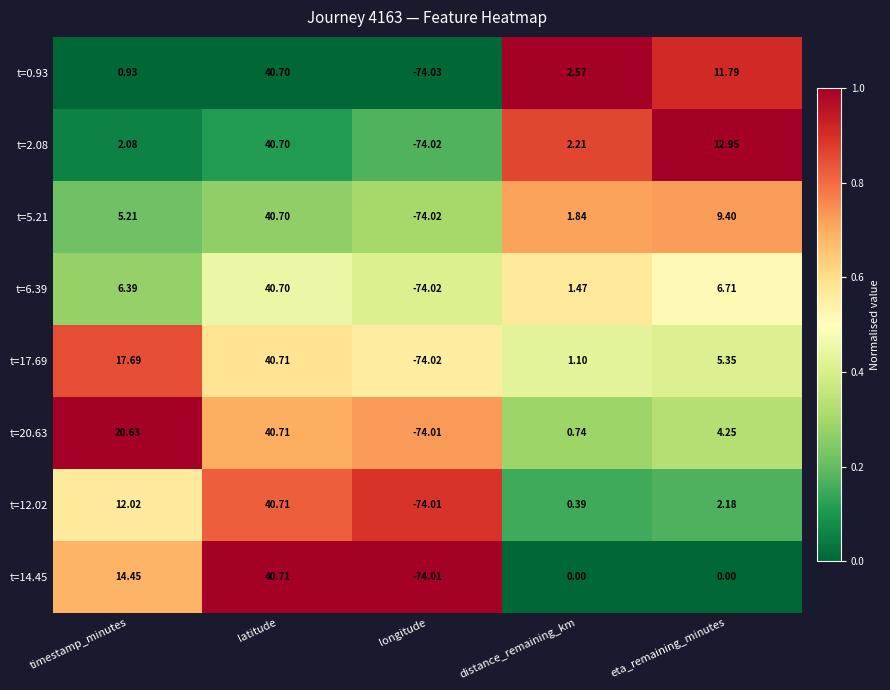

Which category has the highest value in the t=2.08 series?

latitude